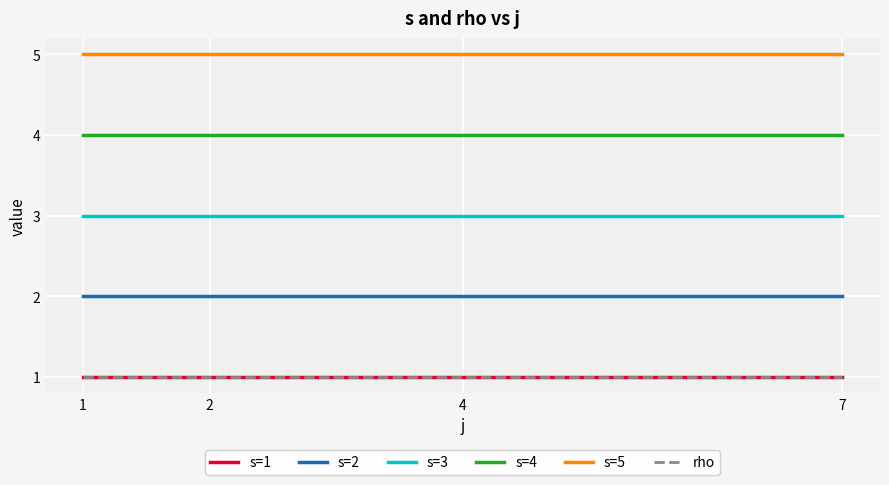

At which label does s=2 reach its peak?

1